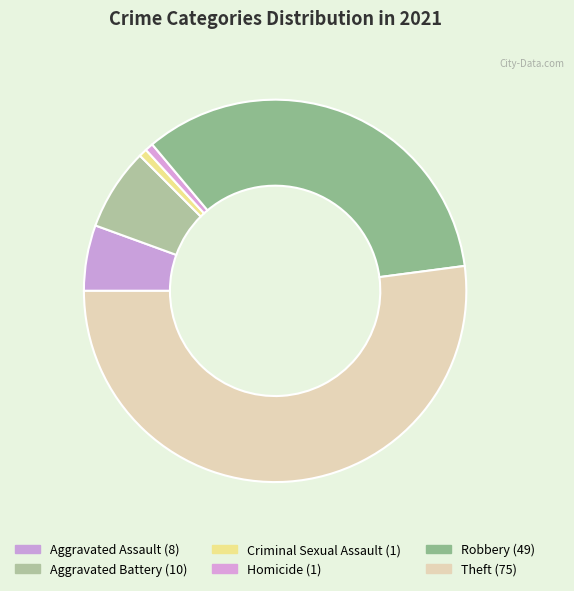

To the nearest percent, what is the average slice percentage?

17%